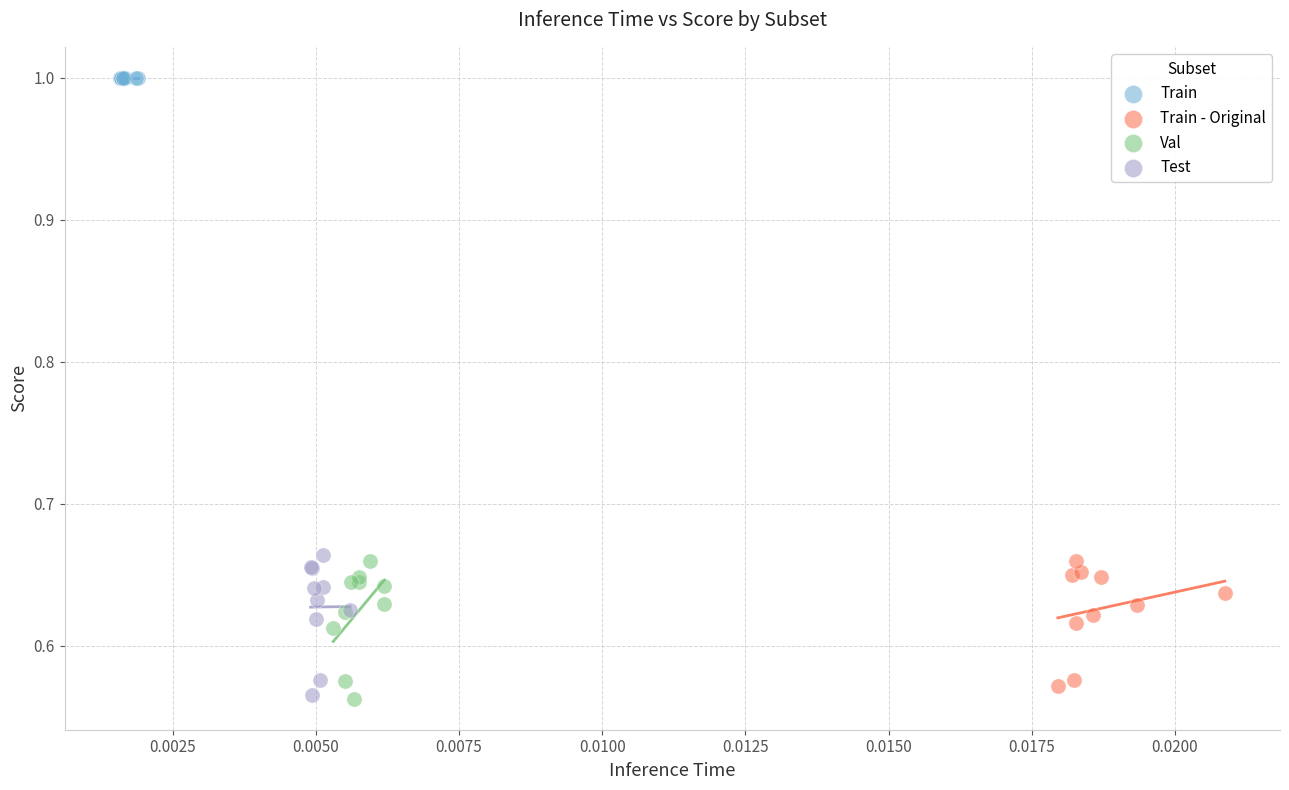

What are all the series names shown in the legend?

Train, Train - Original, Val, Test